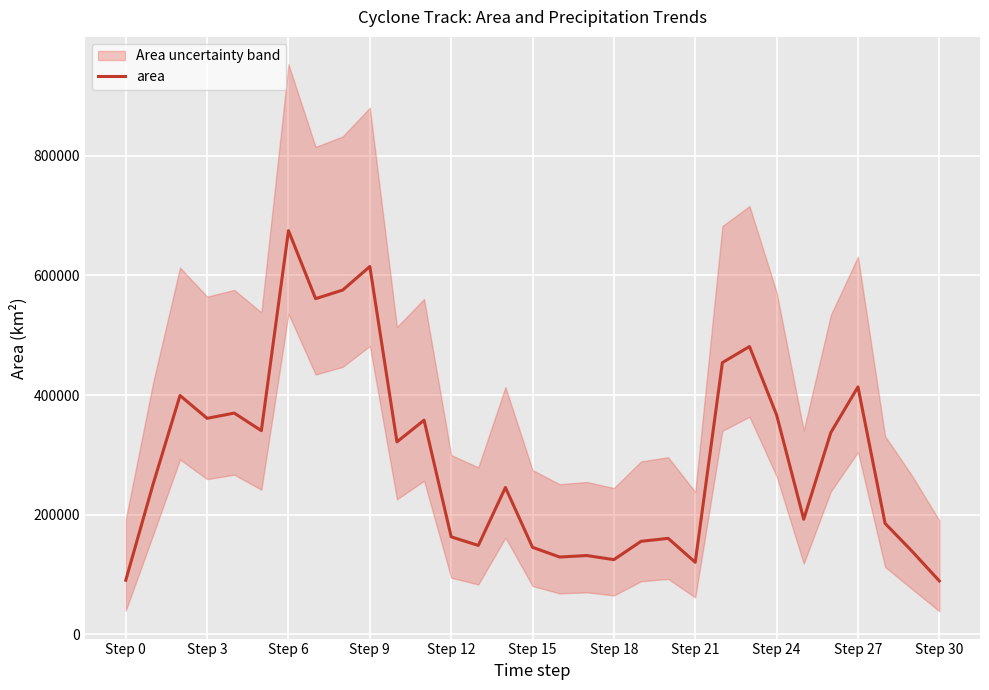

How many distinct data groups are displayed?

1